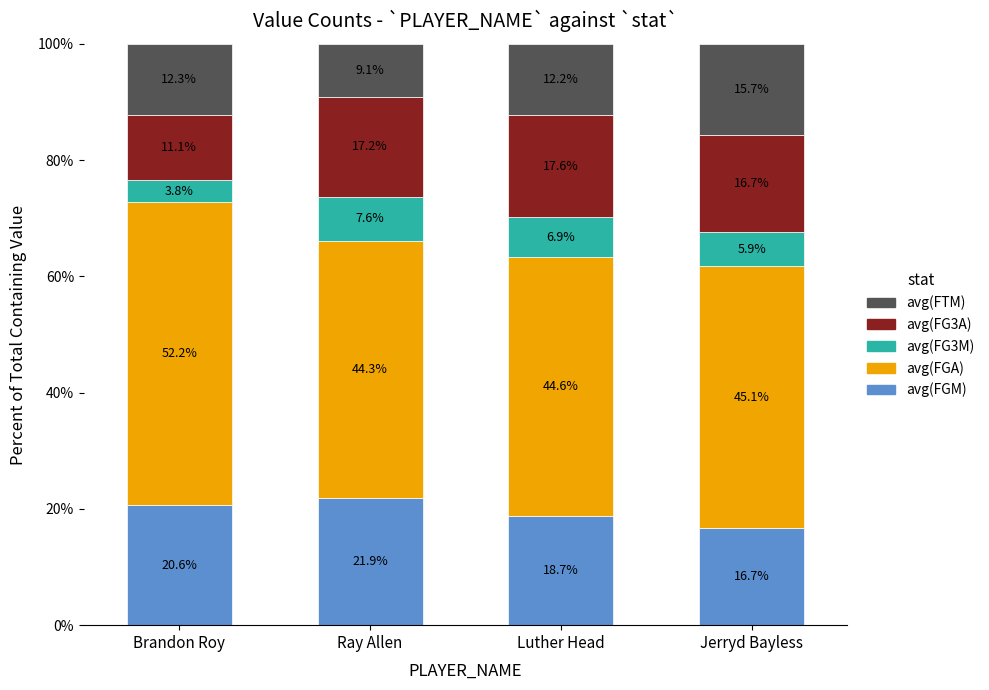

Reading left to right, transcribe the values for avg(FGM).

Brandon Roy=20.6	Ray Allen=21.9	Luther Head=18.7	Jerryd Bayless=16.7